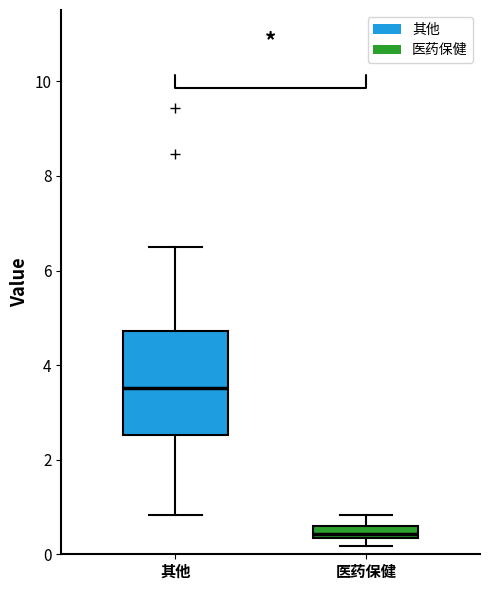

Which box's median line is the lowest?

医药保健